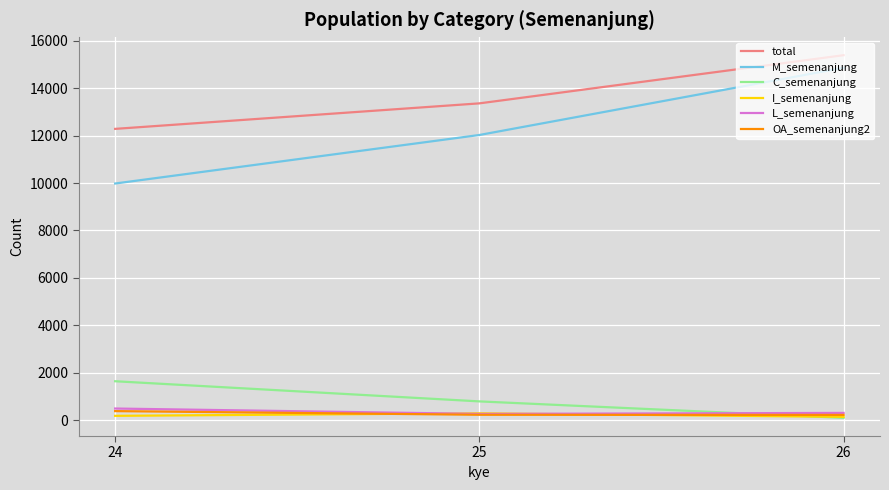

Which series has the widest spread of values?

M_semenanjung